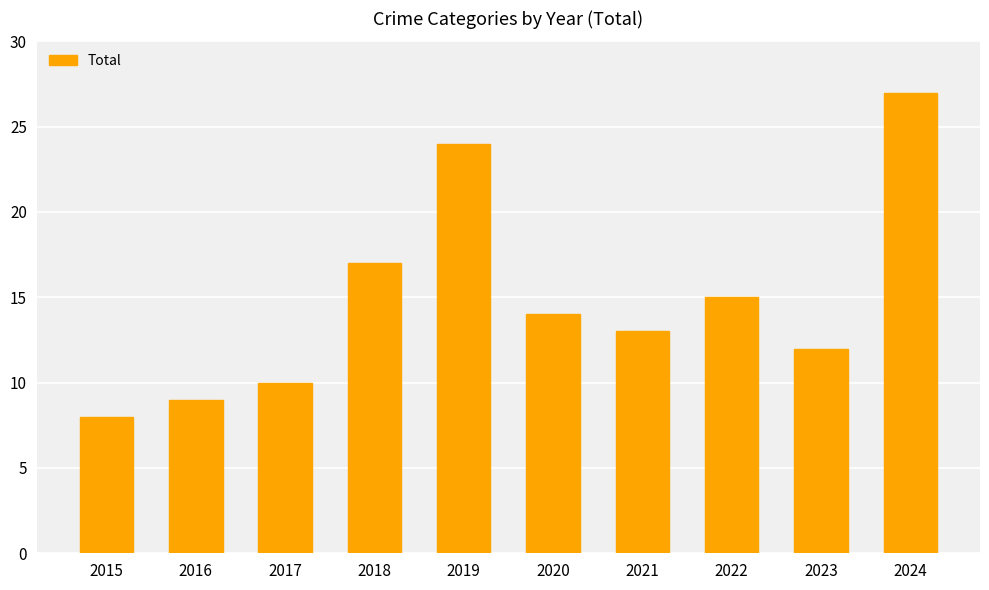

Which label corresponds to the largest value in the chart?

2024